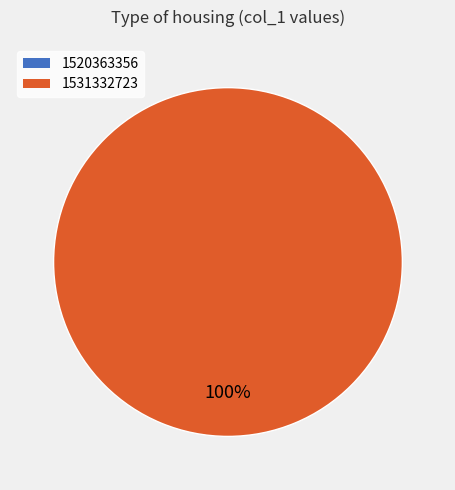

Does any single category account for the majority?

Yes